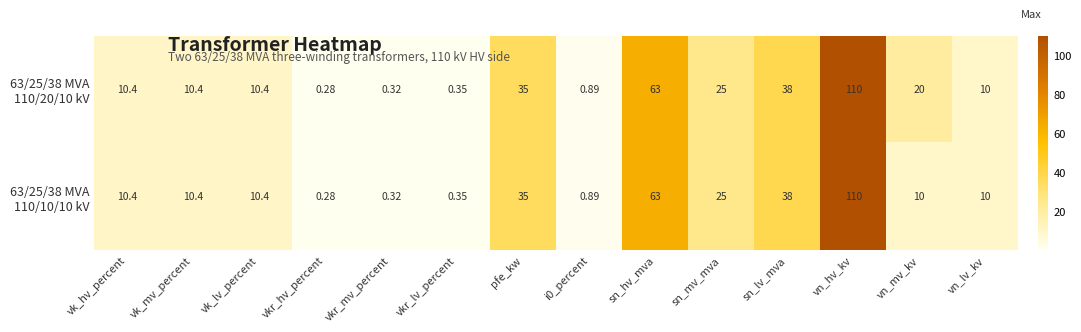

Which category has the highest value across all series?

vn_hv_kv